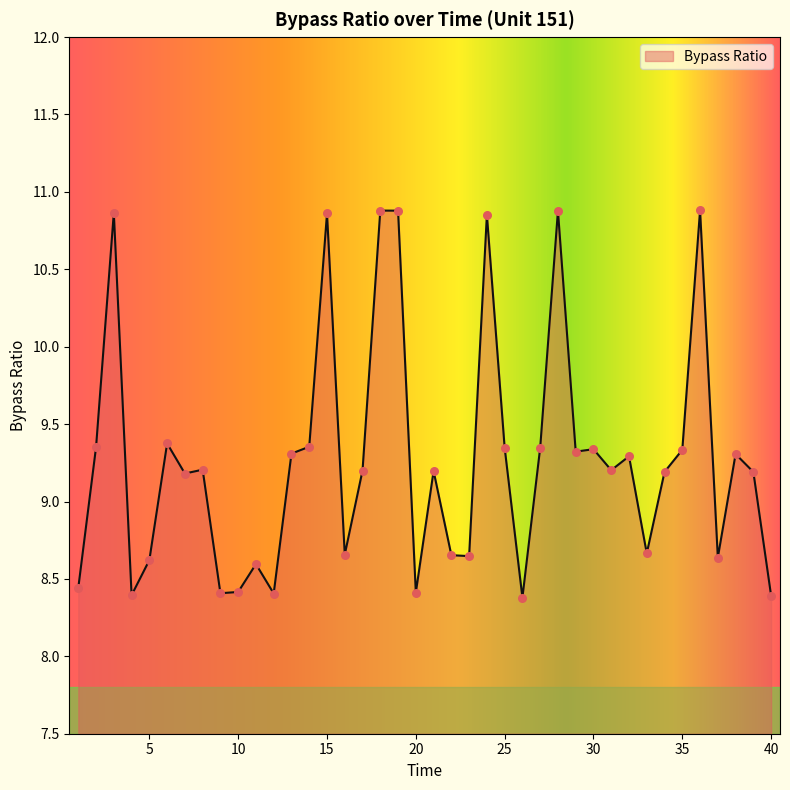

What is the minimum value shown in the chart?

8.4